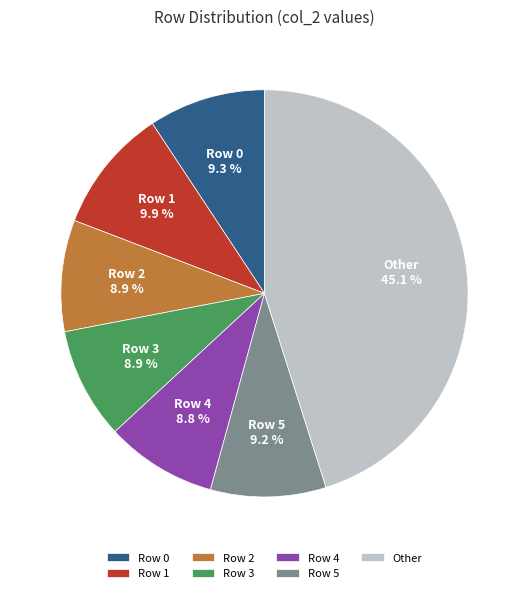

To the nearest percent, what is the difference between the largest and smallest slice percentages?

36%